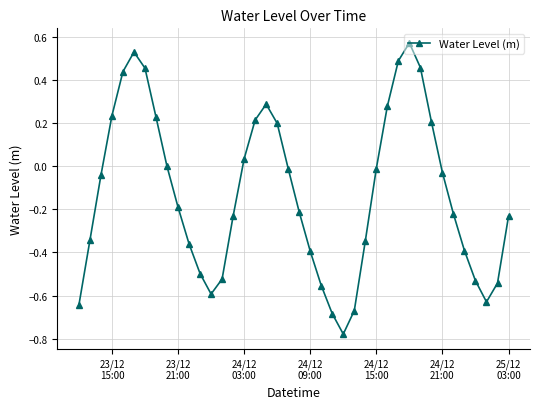

True or false: the data has more than 0 interior local peaks.

True